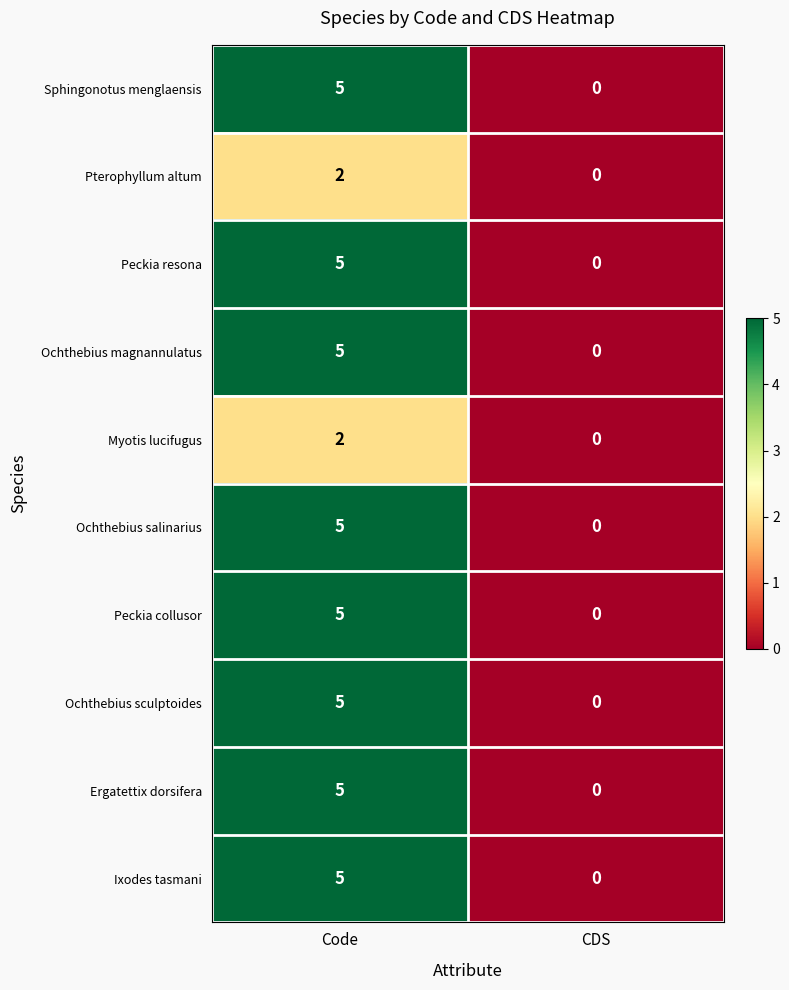

What is the difference between the highest and lowest values at Code?

3